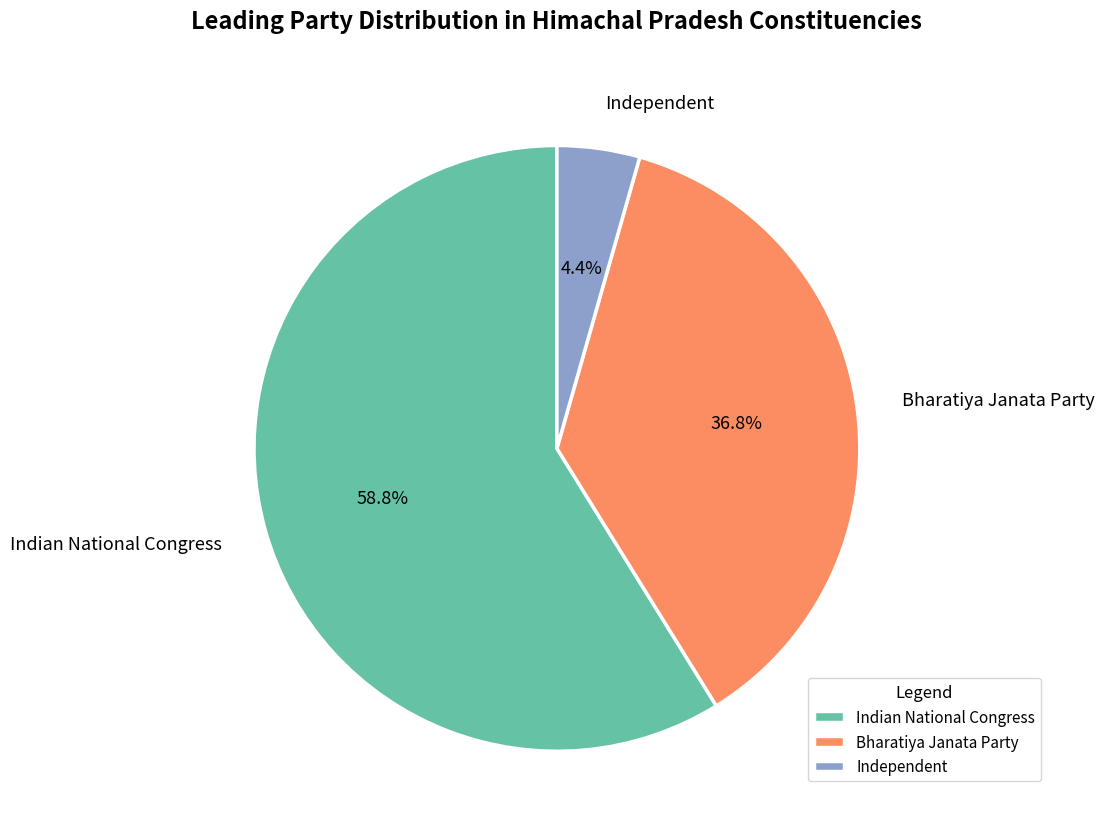

Is Bharatiya Janata Party the majority of the pie?

No